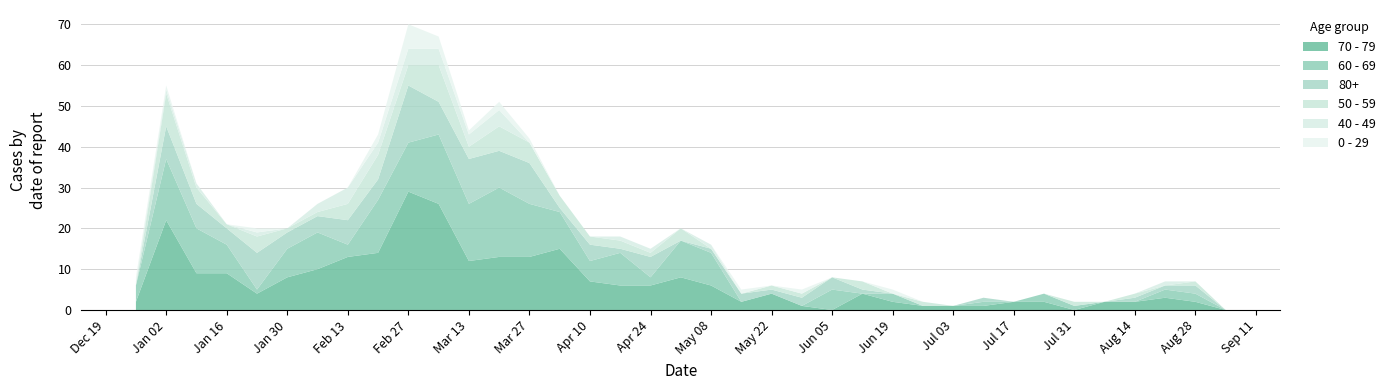

Reading left to right, what are all the values shown in this chart?

70 - 79: 2022-12-26=2	2023-01-02=22	2023-01-09=9	2023-01-16=9	2023-01-23=4	2023-01-30=8	2023-02-06=10	2023-02-13=13	2023-02-20=14	2023-02-27=29	2023-03-06=26	2023-03-13=12	2023-03-20=13	2023-03-27=13	2023-04-03=15	2023-04-10=7	2023-04-17=6	2023-04-24=6	2023-05-01=8	2023-05-08=6	2023-05-15=2	2023-05-22=4	2023-05-29=1	2023-06-05=0	2023-06-12=4	2023-06-19=2	2023-06-26=1	2023-07-03=1	2023-07-10=1	2023-07-17=2	2023-07-24=2	2023-07-31=0	2023-08-07=2	2023-08-14=2	2023-08-21=3	2023-08-28=2	2023-09-04=0
60 - 69: 2022-12-26=4	2023-01-02=15	2023-01-09=11	2023-01-16=7	2023-01-23=1	2023-01-30=7	2023-02-06=9	2023-02-13=3	2023-02-20=13	2023-02-27=12	2023-03-06=17	2023-03-13=14	2023-03-20=17	2023-03-27=13	2023-04-03=9	2023-04-10=5	2023-04-17=8	2023-04-24=2	2023-05-01=9	2023-05-08=8	2023-05-15=0	2023-05-22=0	2023-05-29=0	2023-06-05=5	2023-06-12=0	2023-06-19=2	2023-06-26=0	2023-07-03=0	2023-07-10=1	2023-07-17=0	2023-07-24=2	2023-07-31=1	2023-08-07=0	2023-08-14=0	2023-08-21=2	2023-08-28=2	2023-09-04=0
80+: 2022-12-26=0	2023-01-02=8	2023-01-09=6	2023-01-16=4	2023-01-23=9	2023-01-30=4	2023-02-06=4	2023-02-13=6	2023-02-20=5	2023-02-27=14	2023-03-06=8	2023-03-13=11	2023-03-20=9	2023-03-27=10	2023-04-03=1	2023-04-10=4	2023-04-17=1	2023-04-24=5	2023-05-01=0	2023-05-08=1	2023-05-15=2	2023-05-22=1	2023-05-29=2	2023-06-05=3	2023-06-12=1	2023-06-19=0	2023-06-26=0	2023-07-03=0	2023-07-10=1	2023-07-17=0	2023-07-24=0	2023-07-31=0	2023-08-07=0	2023-08-14=1	2023-08-21=1	2023-08-28=2	2023-09-04=0
50 - 59: 2022-12-26=0	2023-01-02=8	2023-01-09=4	2023-01-16=1	2023-01-23=4	2023-01-30=1	2023-02-06=1	2023-02-13=4	2023-02-20=6	2023-02-27=5	2023-03-06=9	2023-03-13=3	2023-03-20=6	2023-03-27=5	2023-04-03=3	2023-04-10=2	2023-04-17=2	2023-04-24=1	2023-05-01=3	2023-05-08=0	2023-05-15=0	2023-05-22=1	2023-05-29=1	2023-06-05=0	2023-06-12=2	2023-06-19=0	2023-06-26=1	2023-07-03=0	2023-07-10=0	2023-07-17=0	2023-07-24=0	2023-07-31=1	2023-08-07=0	2023-08-14=1	2023-08-21=0	2023-08-28=1	2023-09-04=0
40 - 49: 2022-12-26=1	2023-01-02=1	2023-01-09=1	2023-01-16=0	2023-01-23=1	2023-01-30=0	2023-02-06=2	2023-02-13=4	2023-02-20=3	2023-02-27=4	2023-03-06=4	2023-03-13=3	2023-03-20=4	2023-03-27=0	2023-04-03=0	2023-04-10=0	2023-04-17=1	2023-04-24=1	2023-05-01=0	2023-05-08=1	2023-05-15=0	2023-05-22=0	2023-05-29=0	2023-06-05=0	2023-06-12=0	2023-06-19=0	2023-06-26=0	2023-07-03=0	2023-07-10=0	2023-07-17=0	2023-07-24=0	2023-07-31=0	2023-08-07=0	2023-08-14=0	2023-08-21=1	2023-08-28=0	2023-09-04=0
0 - 29: 2022-12-26=1	2023-01-02=1	2023-01-09=0	2023-01-16=0	2023-01-23=1	2023-01-30=0	2023-02-06=0	2023-02-13=0	2023-02-20=2	2023-02-27=6	2023-03-06=3	2023-03-13=1	2023-03-20=2	2023-03-27=1	2023-04-03=0	2023-04-10=0	2023-04-17=0	2023-04-24=0	2023-05-01=0	2023-05-08=0	2023-05-15=1	2023-05-22=0	2023-05-29=1	2023-06-05=0	2023-06-12=0	2023-06-19=1	2023-06-26=0	2023-07-03=0	2023-07-10=0	2023-07-17=0	2023-07-24=0	2023-07-31=0	2023-08-07=0	2023-08-14=0	2023-08-21=0	2023-08-28=0	2023-09-04=0